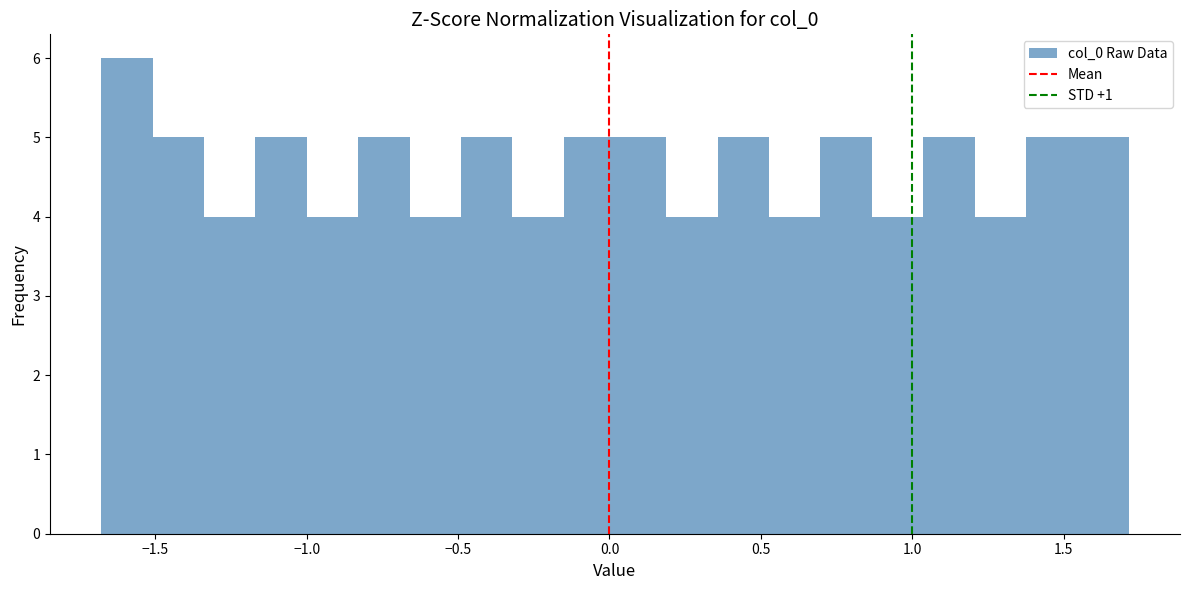

Around what value on the x-axis is the tallest bar? Give the approximate position of its centre, as read against the axis.

-1.60